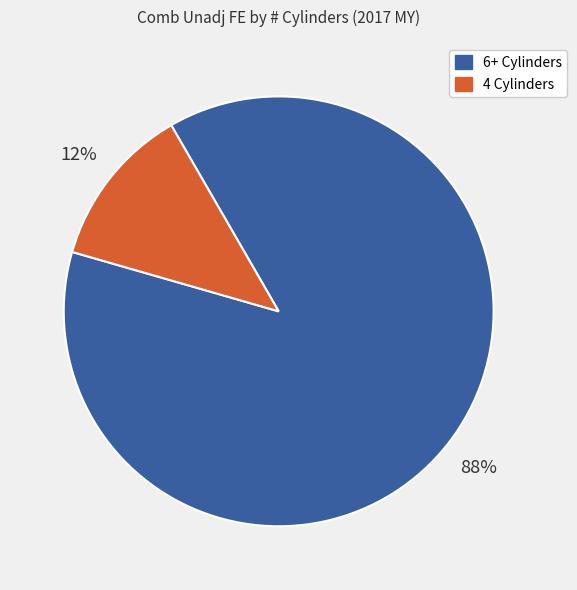

What percentage is the 6+ Cylinders slice, to the nearest percent?

88%